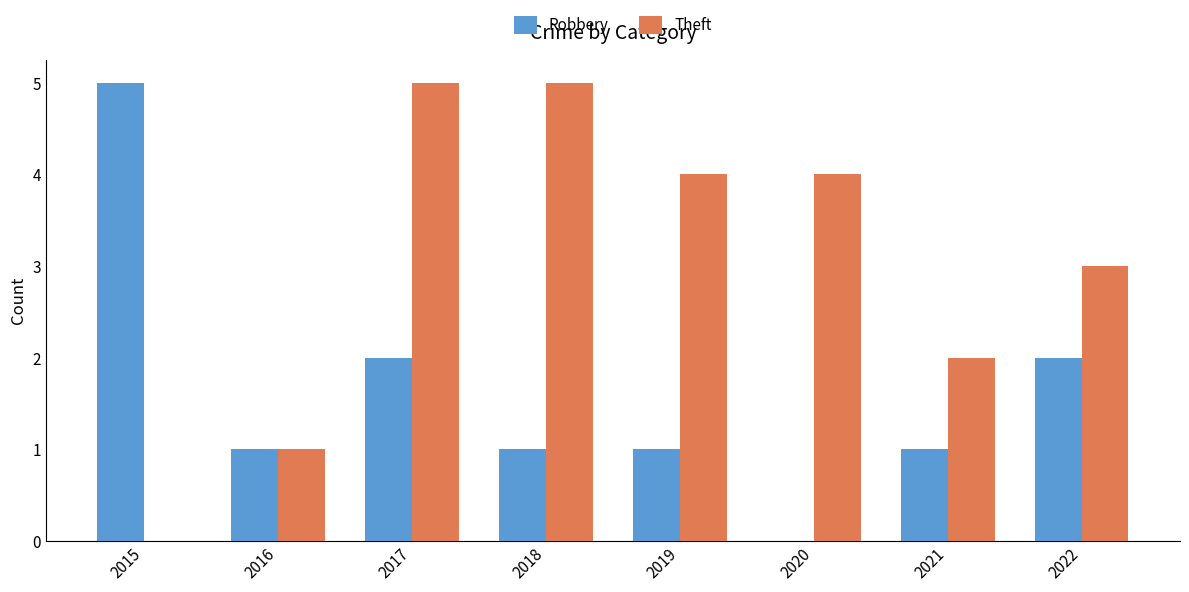

What is the maximum value shown in the chart?

5